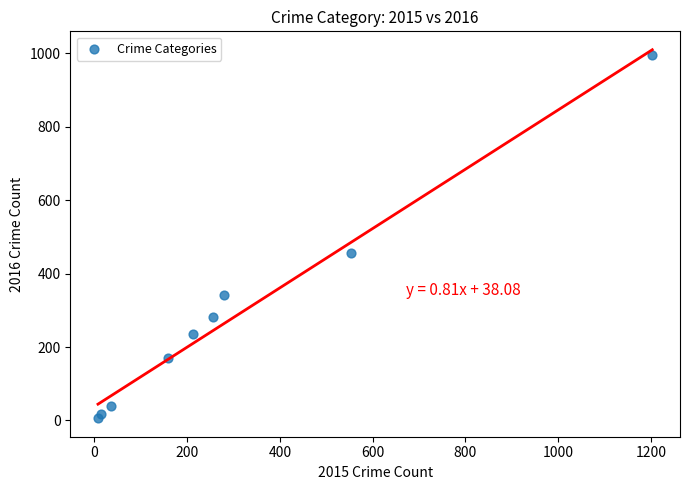

What is the range of X values (max minus min)?

1195